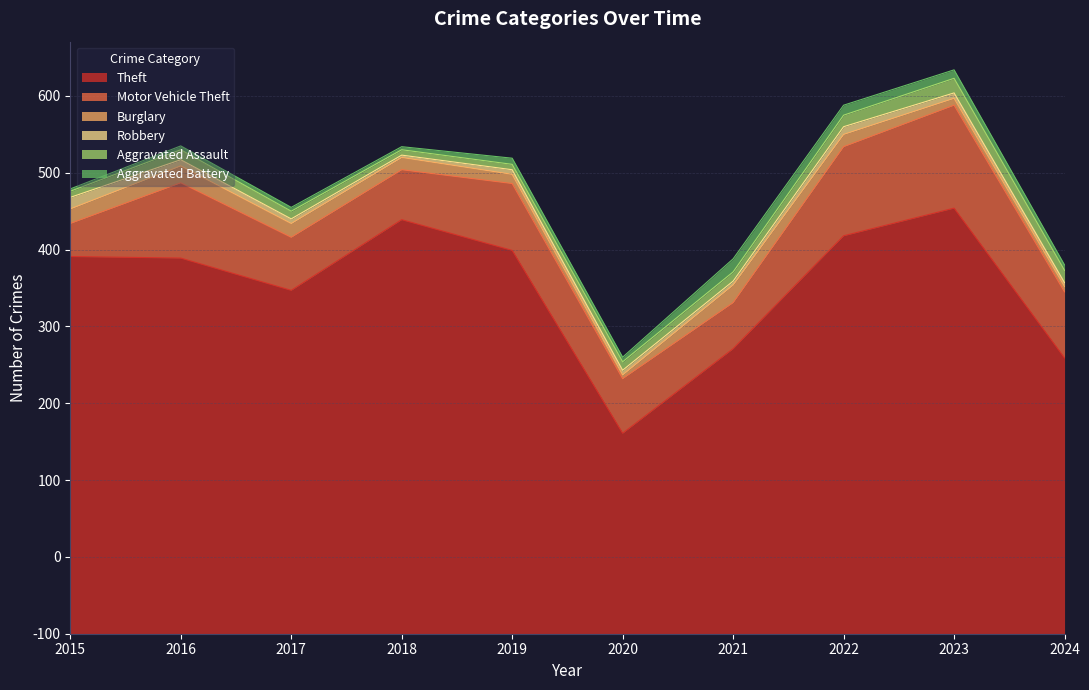

What is the average value of the Burglary series?

15